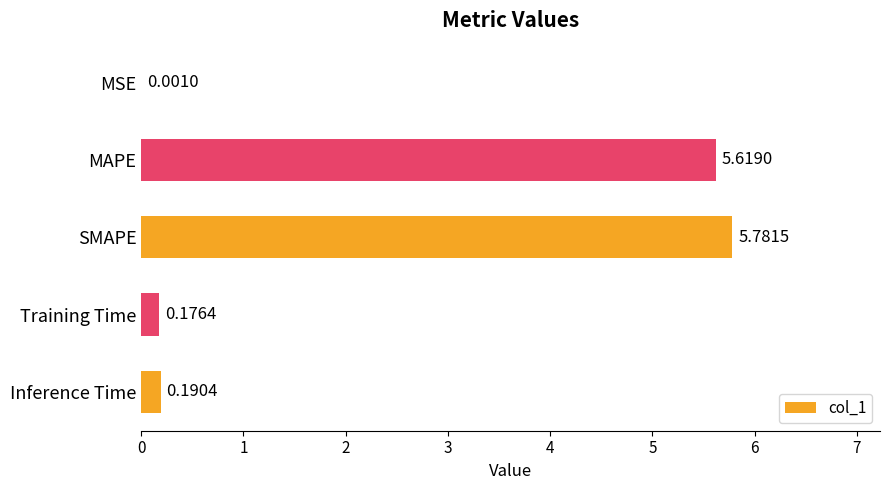

Between MAPE and Inference Time, which is larger?

MAPE